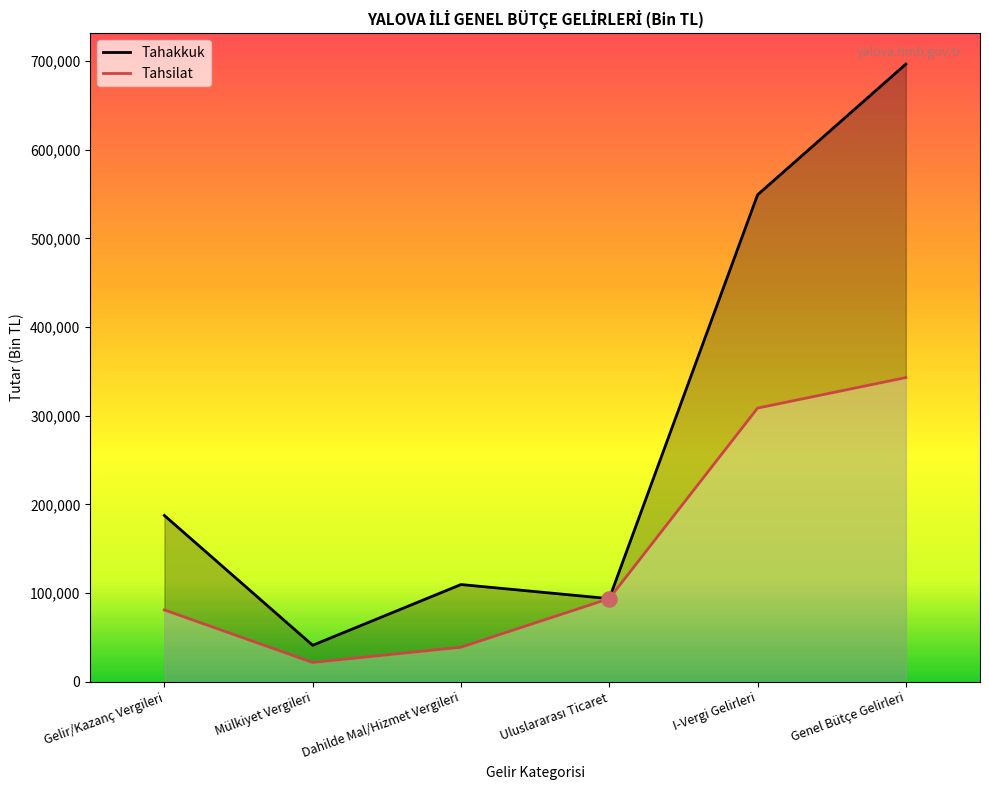

What is the total value across all series at Gelir/Kazanç Vergileri?

268672